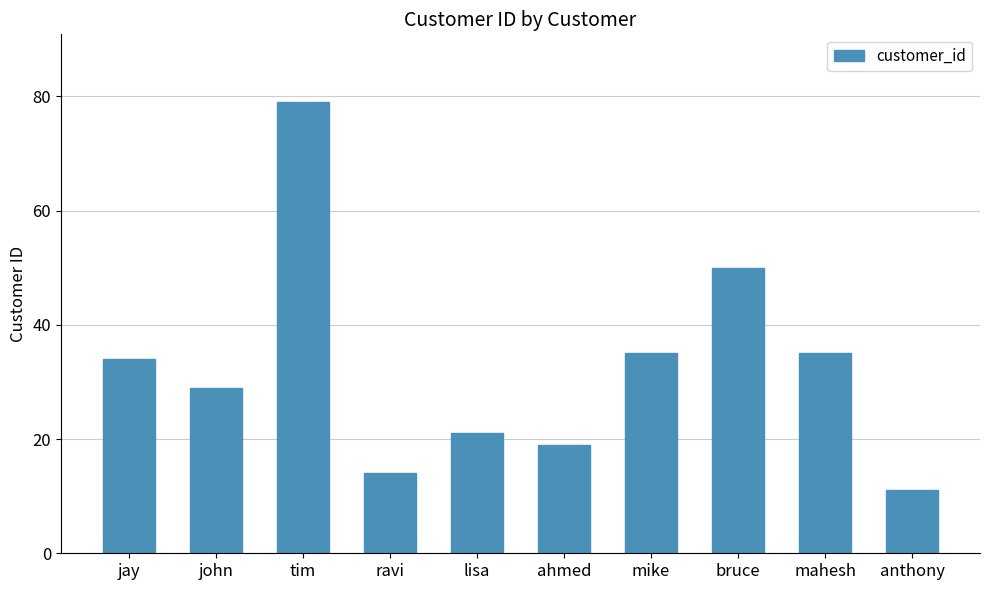

Count the number of data series in this chart.

1